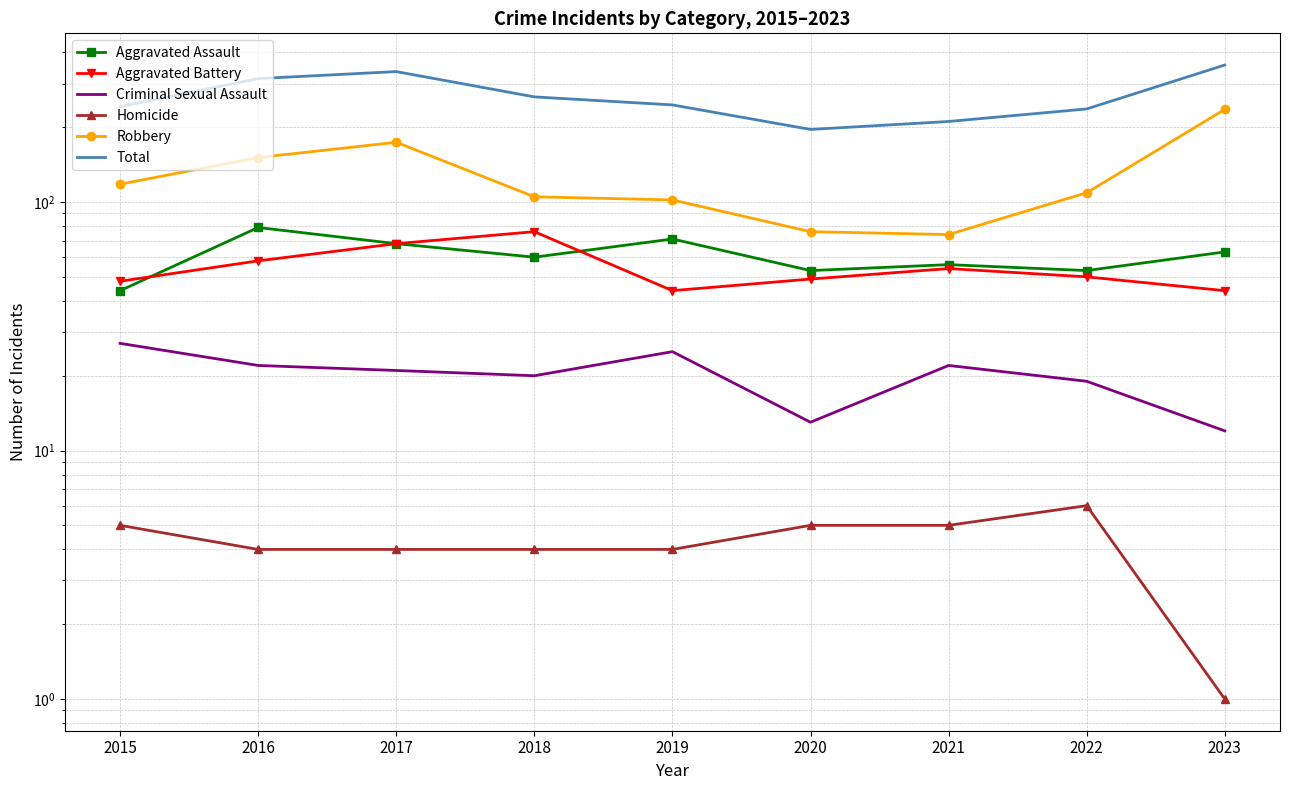

The Aggravated Battery series shows 54 at 2021. True or false?

True